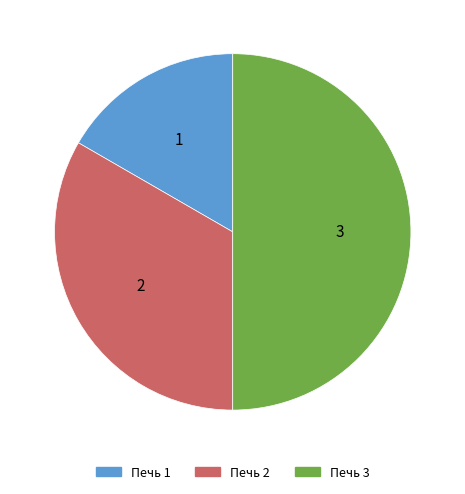

How many segments does this pie chart have?

3